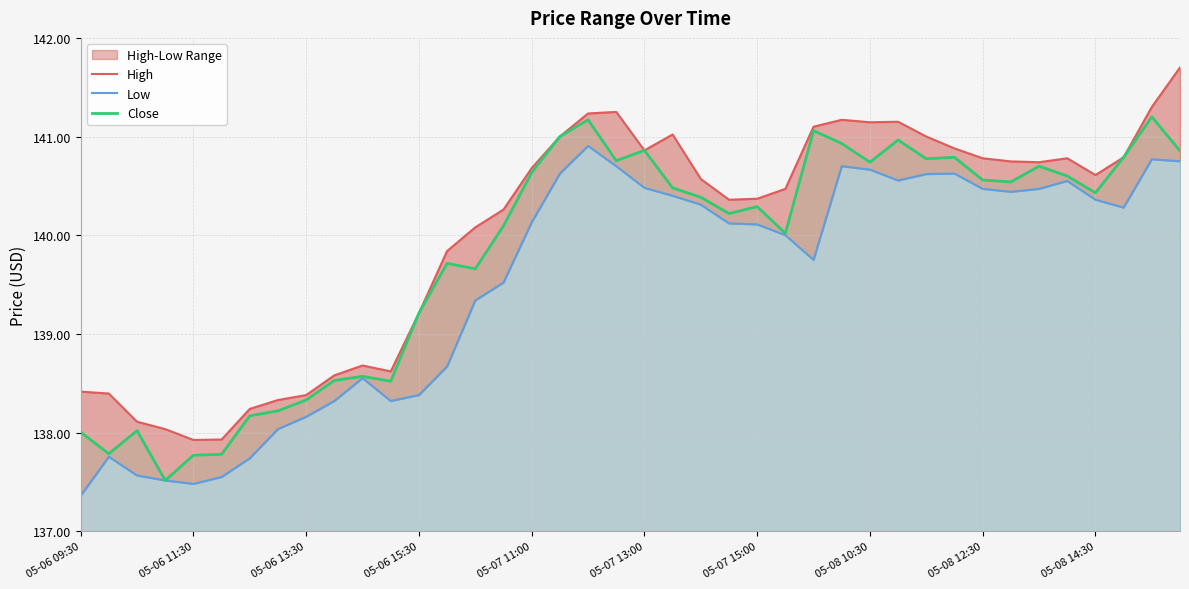

How many data points does each series have?

40